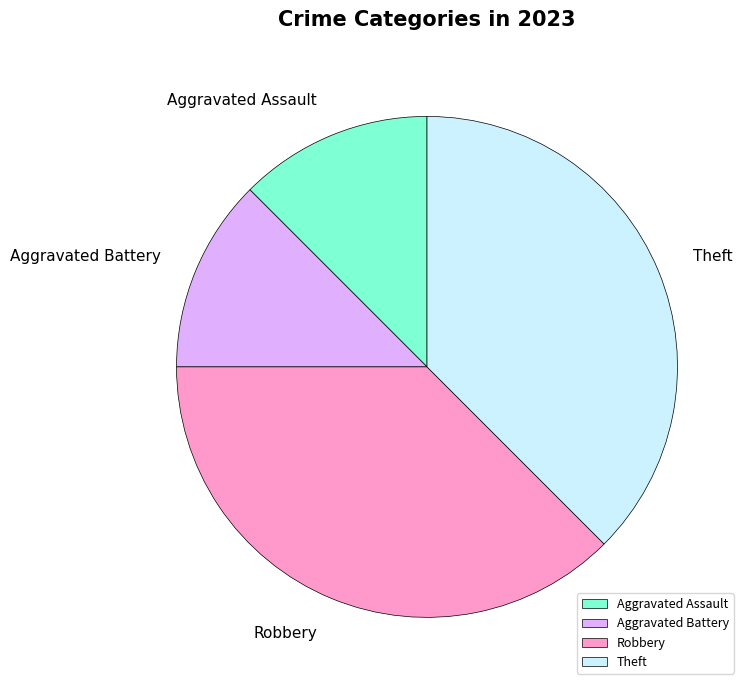

Is it true that Robbery is 48% of the pie?

False